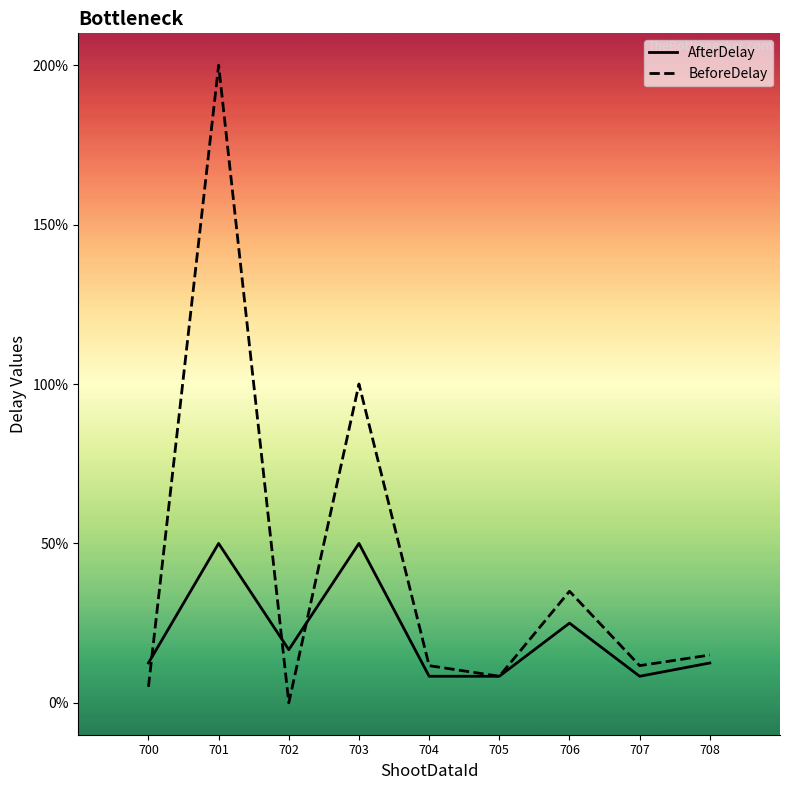

Reading left to right, list all the values displayed in this chart.

AfterDelay: 0.1	0.5	0.2	0.5	0.1	0.1	0.2	0.1	0.1
BeforeDelay: 0.1	2.0	0.0	1.0	0.1	0.1	0.3	0.1	0.1